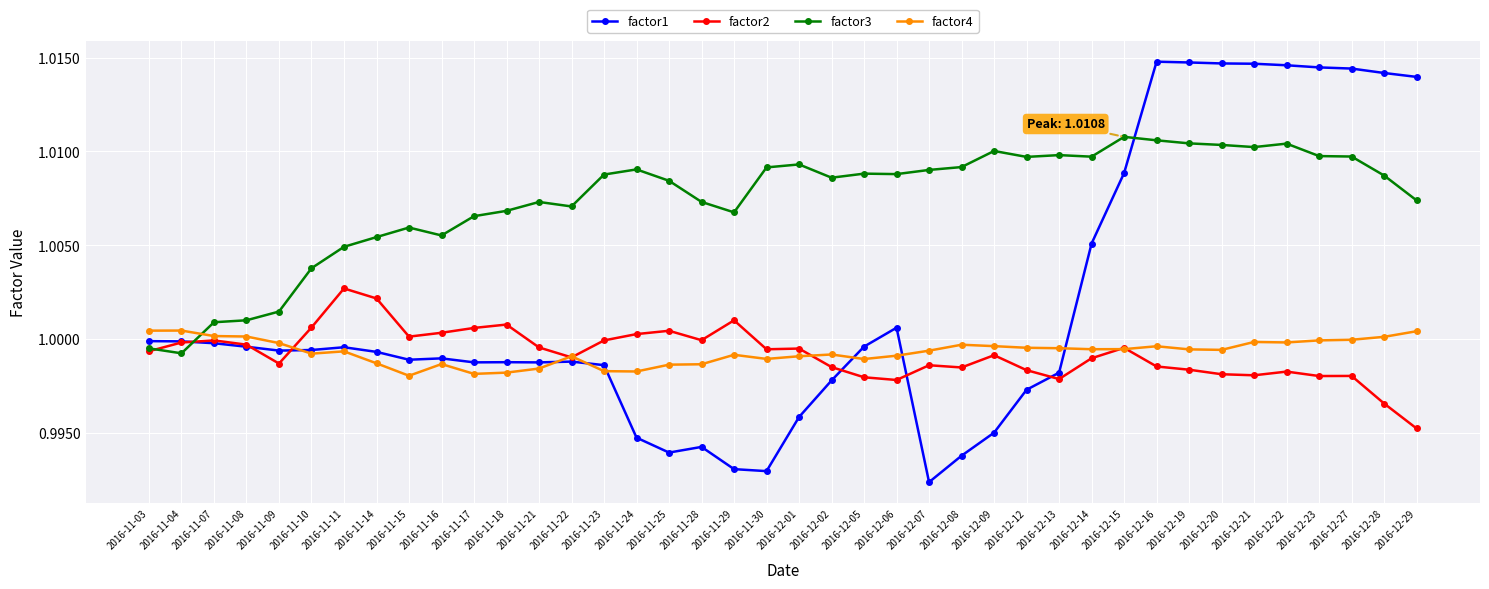

What is the total value across all series at 2016-12-15?

4.0